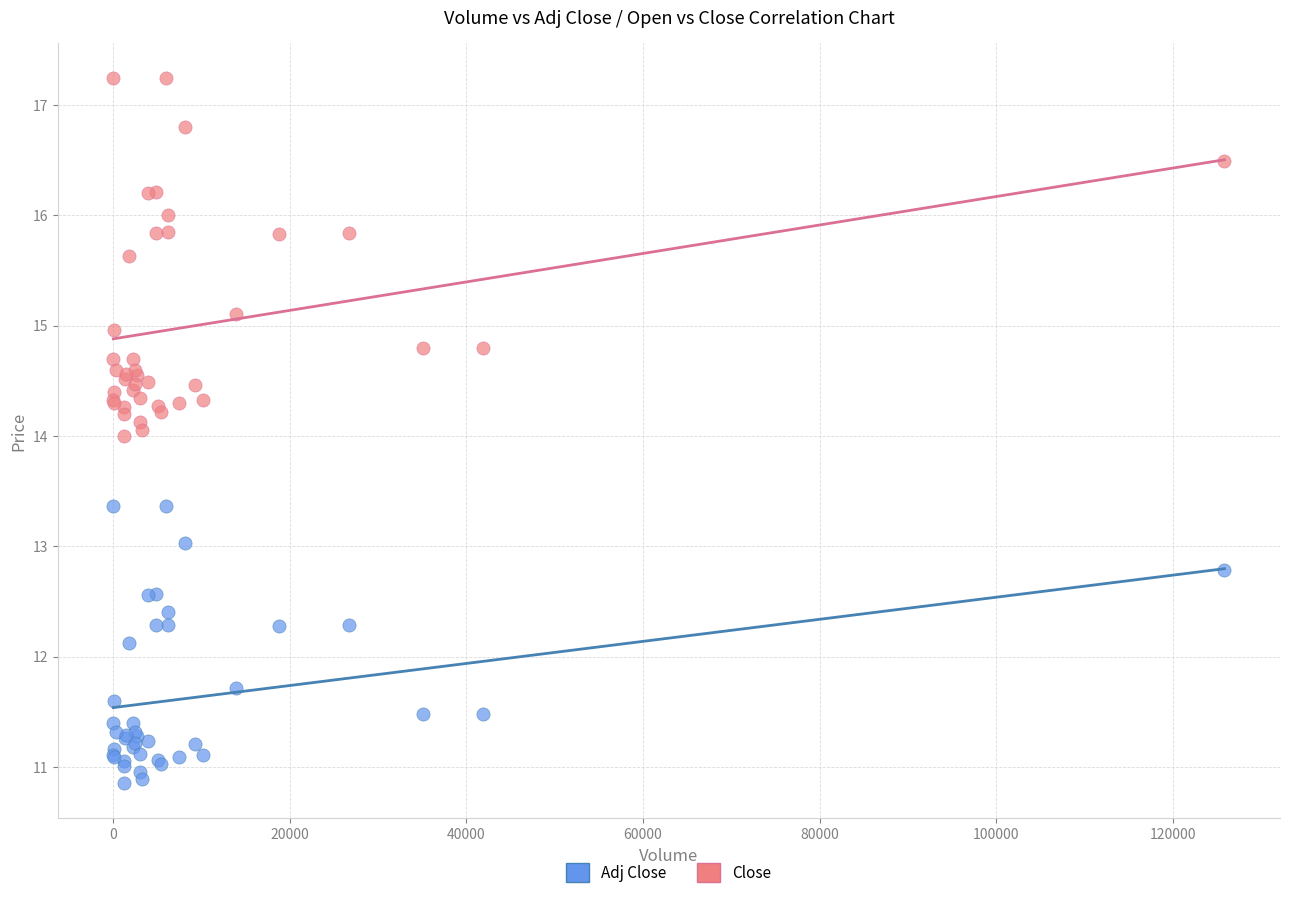

Which series reaches the maximum Y coordinate?

Close